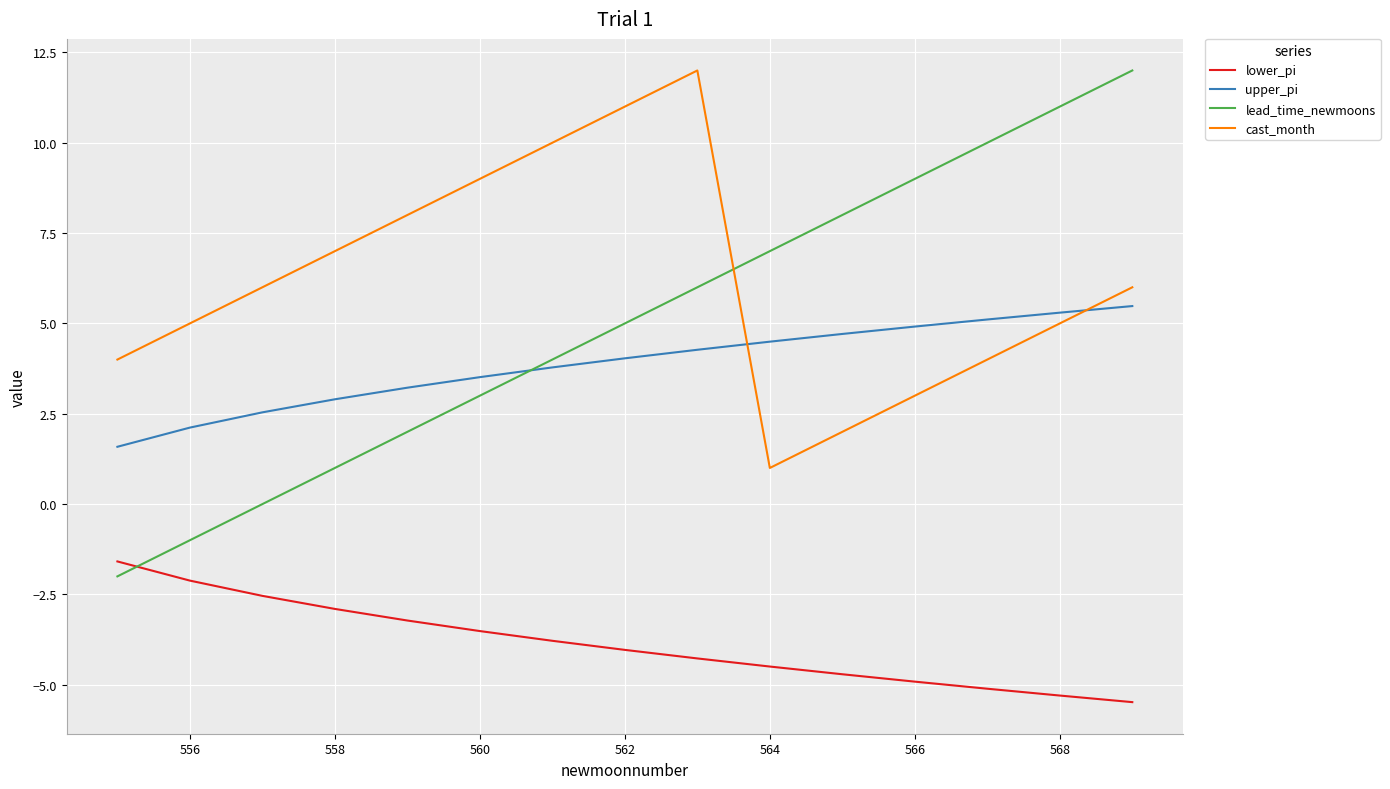

What is the difference between the maximum and minimum values in the lower_pi series?

3.9